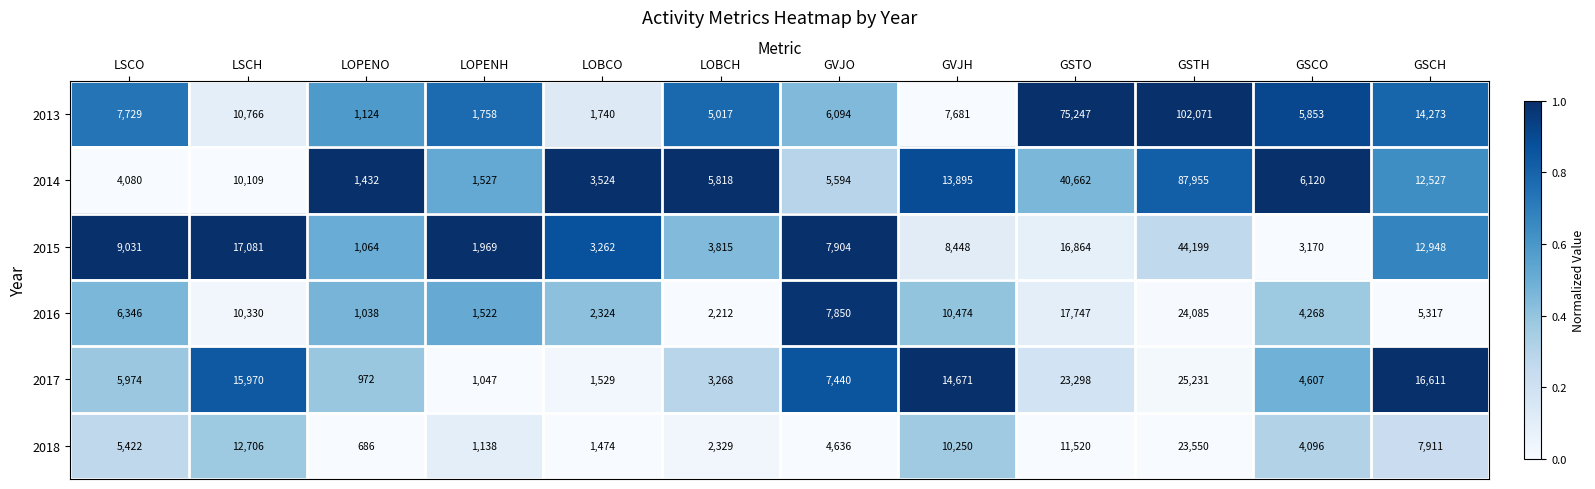

How many distinct data groups are displayed?

6